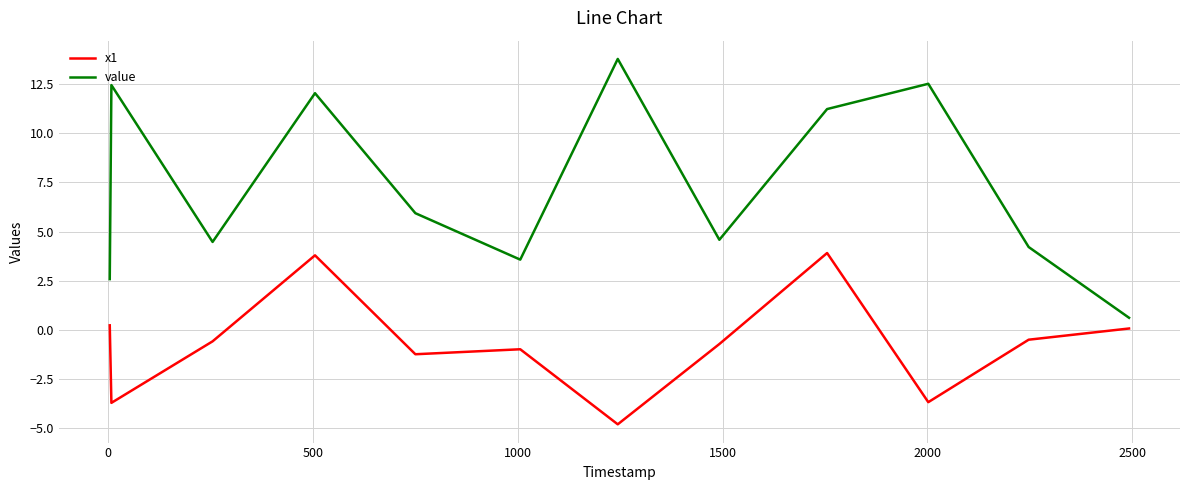

What is the maximum value shown in the chart?

13.8